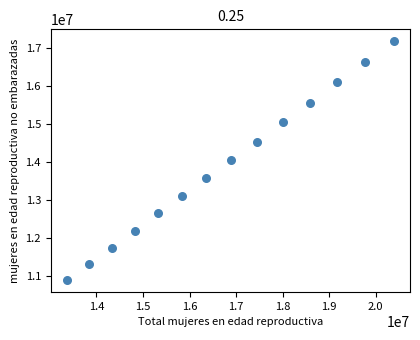

What is the range of Y values (max minus min)?

6275916.7